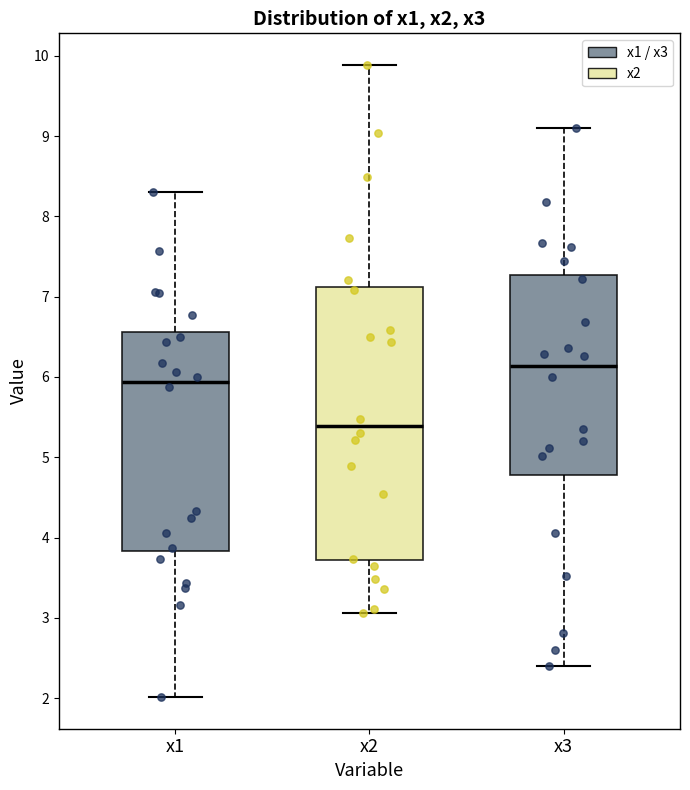

Comparing the boxes themselves (not the whiskers), which one is the tallest?

x2